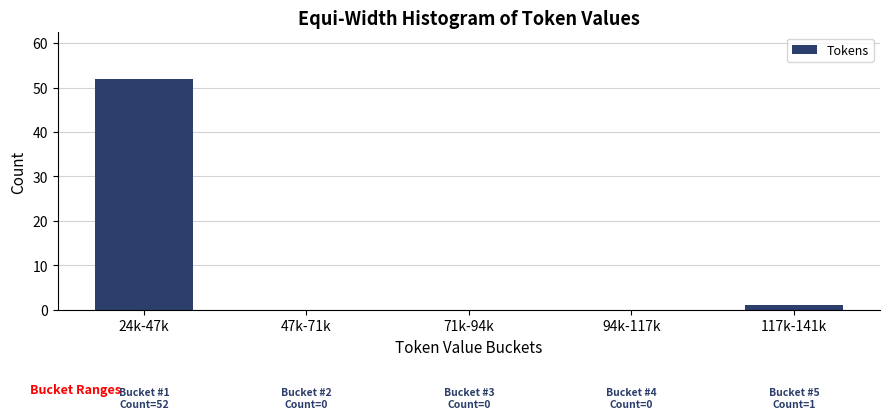

Reading left to right, what are all the values shown in this chart?

24k-47k=52	47k-71k=0	71k-94k=0	94k-117k=0	117k-141k=1